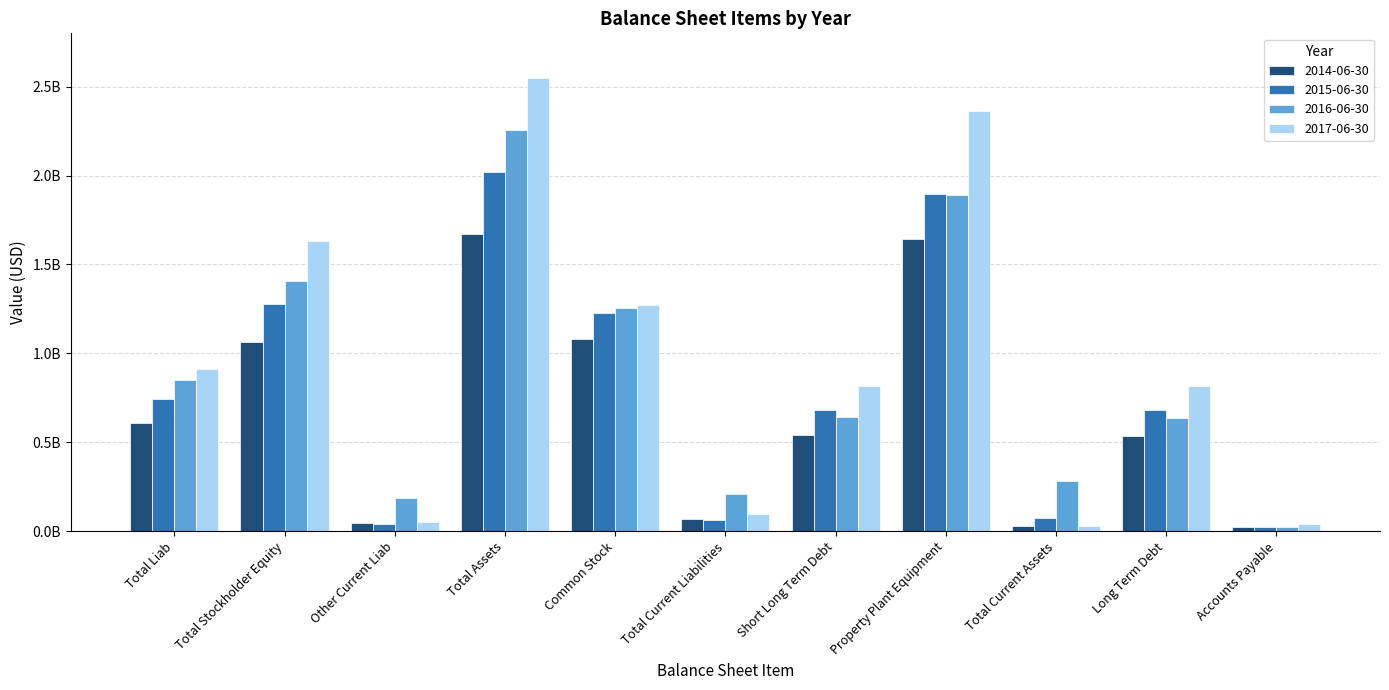

At how many categories does at least one series exceed 2270835880?

2